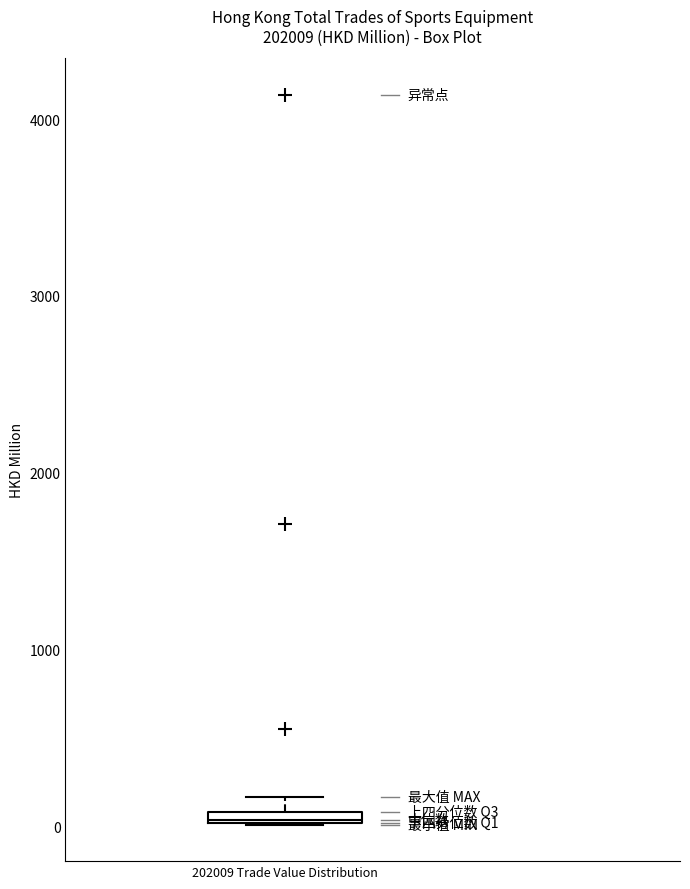

Where is the lower edge of the box for 202009 Trade Value Distribution on the y-axis? The values are not printed on the chart, so give them approximately, as read against the axis.

0